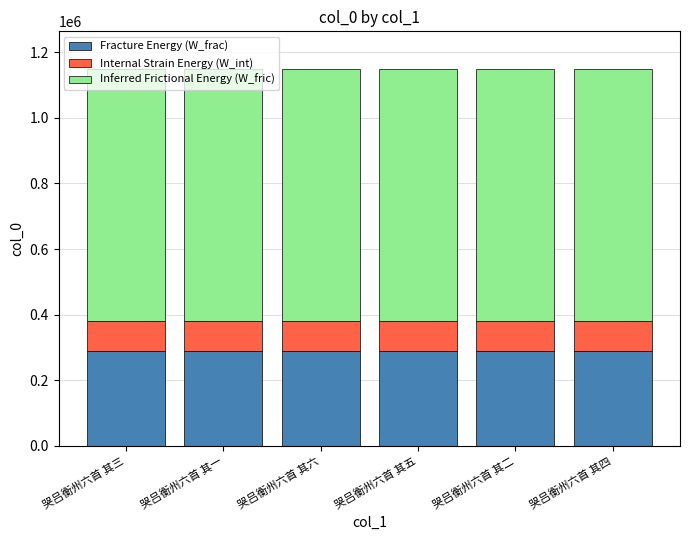

What is the highest value of the Fracture Energy (W_frac) series?

287352.8